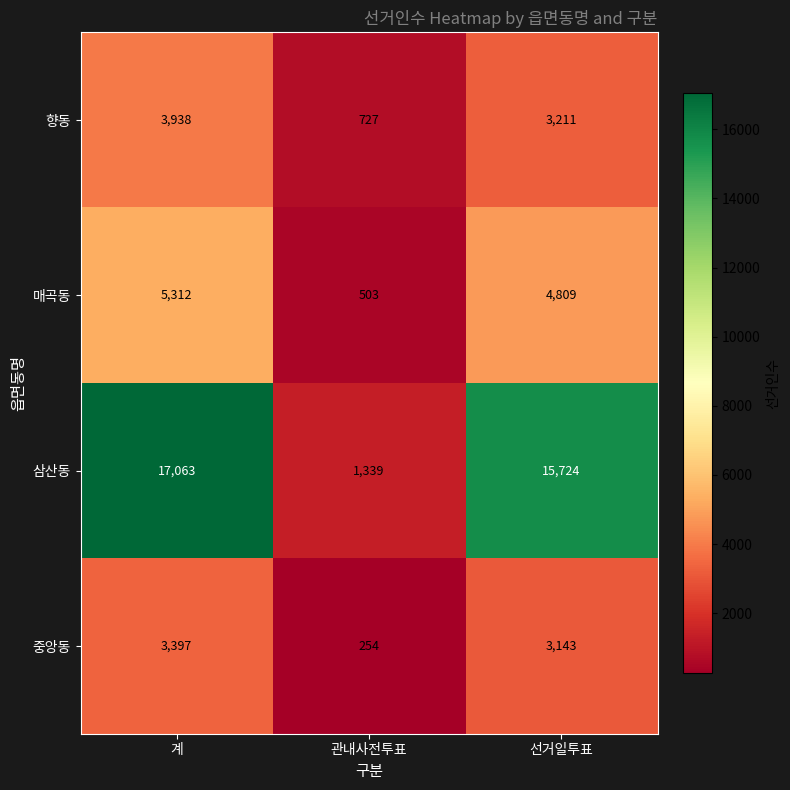

How many distinct data groups are displayed?

4